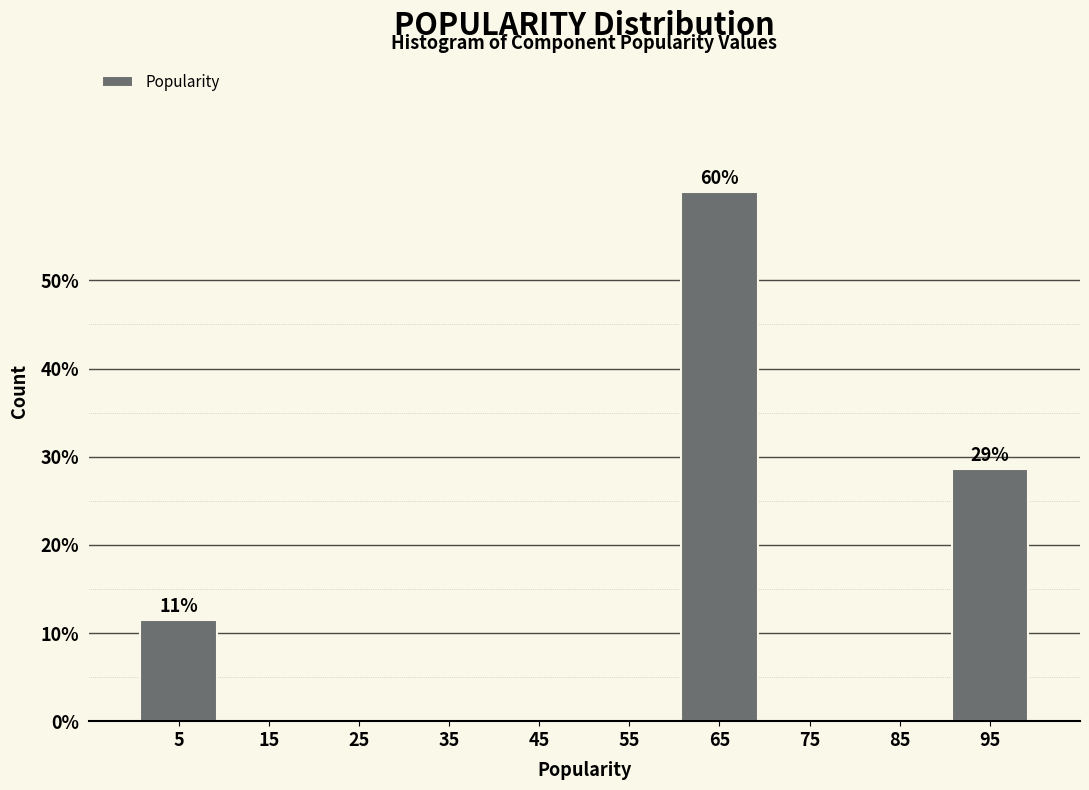

Which range on the x-axis has the tallest bar?

60 to 70